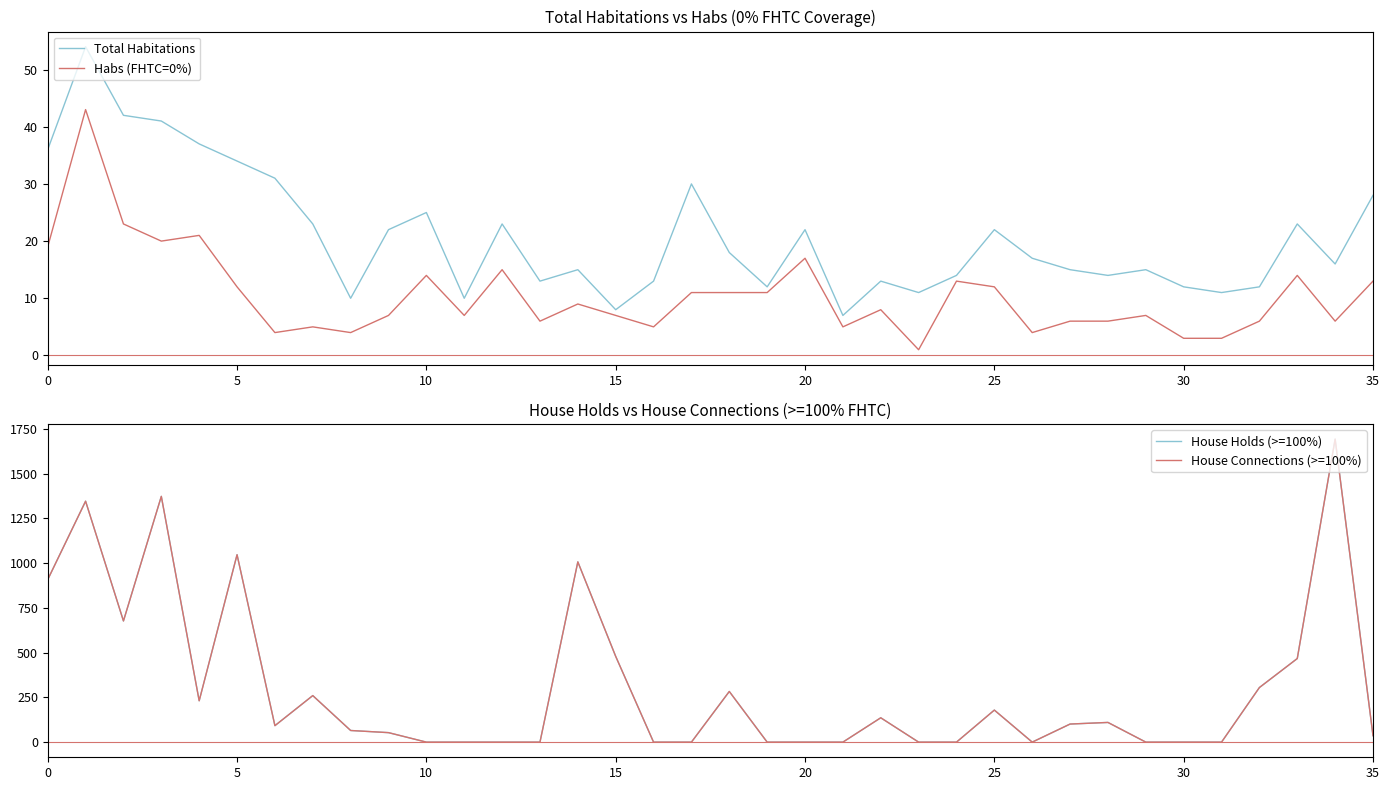

What is the value of the House Connections (>=100%) point at the 19th from the left?

283